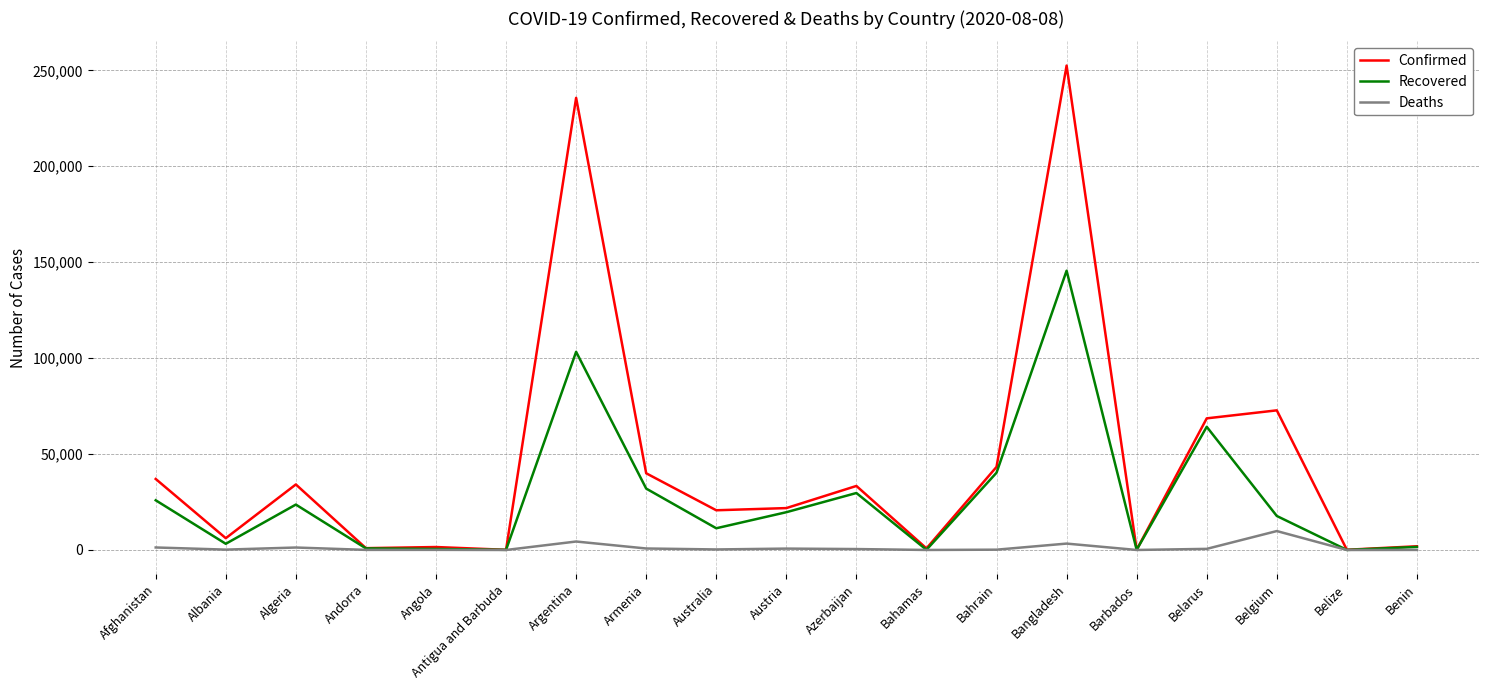

How many distinct data groups are displayed?

3